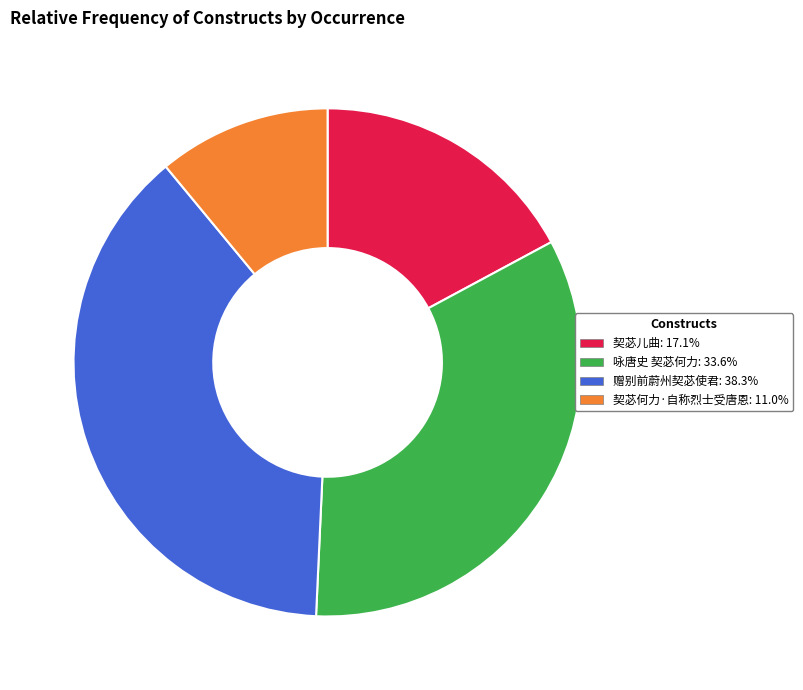

Is there any slice that represents more than half of the pie?

No